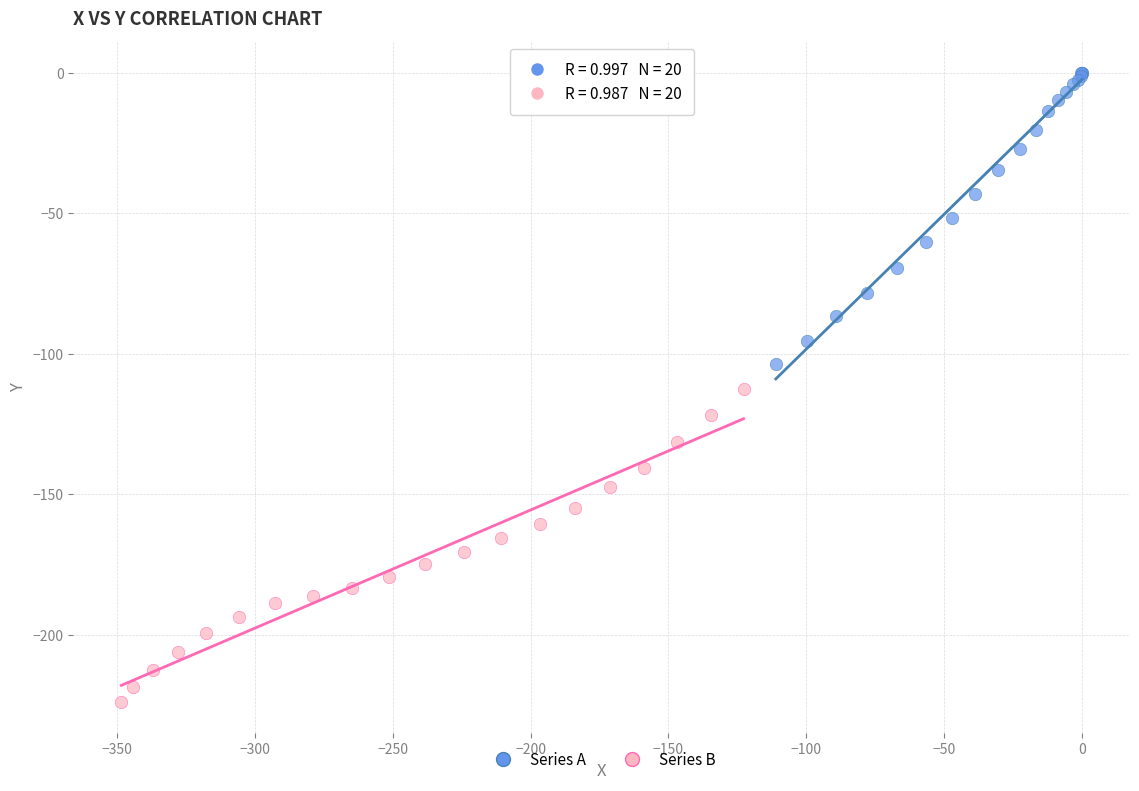

Which series reaches the minimum Y coordinate?

Series B